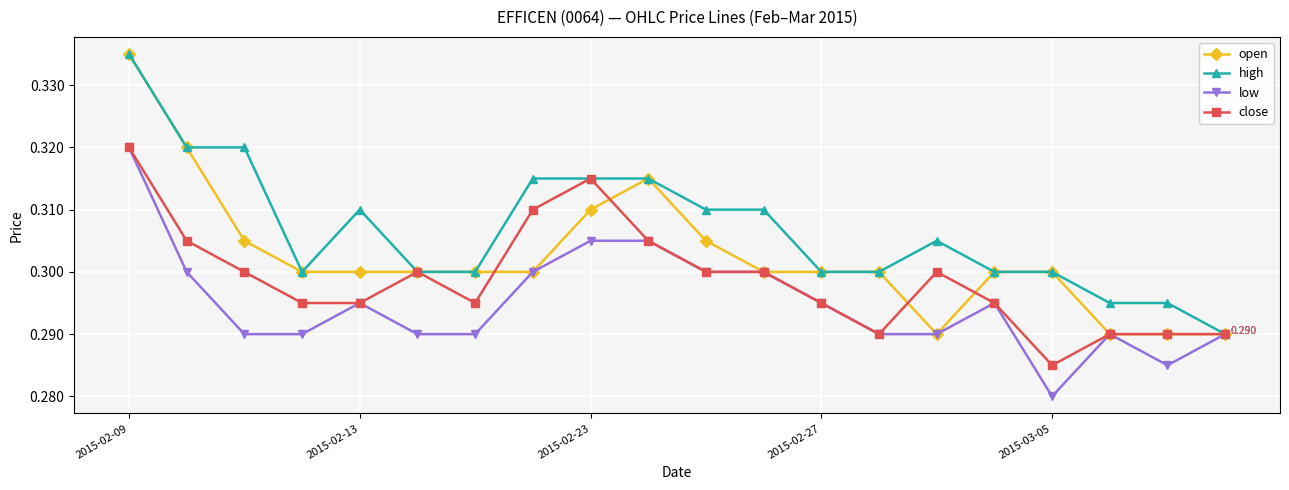

Which series has the largest total across all categories?

high